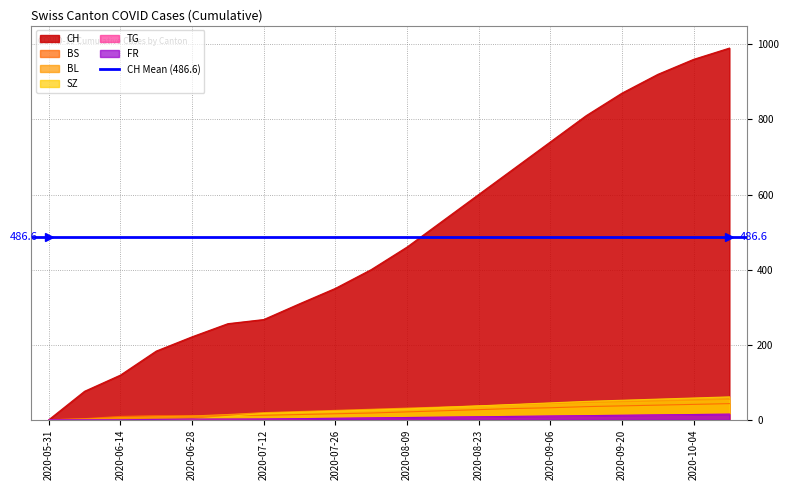

Reading right to left, list all the values displayed in this chart.

CH: 2020-10-11=990	2020-10-04=960	2020-09-27=920	2020-09-20=870	2020-09-13=810	2020-09-06=740	2020-08-30=670	2020-08-23=600	2020-08-16=530	2020-08-09=460	2020-08-02=400	2020-07-26=350	2020-07-19=309	2020-07-12=267	2020-07-05=256	2020-06-28=221	2020-06-21=183	2020-06-14=119	2020-06-07=76	2020-05-31=0
BS: 2020-10-11=43	2020-10-04=41	2020-09-27=39	2020-09-20=37	2020-09-13=35	2020-09-06=32	2020-08-30=30	2020-08-23=27	2020-08-16=24	2020-08-09=21	2020-08-02=18	2020-07-26=16	2020-07-19=14	2020-07-12=12	2020-07-05=12	2020-06-28=11	2020-06-21=11	2020-06-14=9	2020-06-07=3	2020-05-31=0
BL: 2020-10-11=54	2020-10-04=52	2020-09-27=50	2020-09-20=48	2020-09-13=46	2020-09-06=43	2020-08-30=40	2020-08-23=37	2020-08-16=34	2020-08-09=31	2020-08-02=28	2020-07-26=25	2020-07-19=22	2020-07-12=19	2020-07-05=14	2020-06-28=10	2020-06-21=8	2020-06-14=6	2020-06-07=2	2020-05-31=0
SZ: 2020-10-11=61	2020-10-04=58	2020-09-27=55	2020-09-20=52	2020-09-13=49	2020-09-06=45	2020-08-30=41	2020-08-23=37	2020-08-16=33	2020-08-09=29	2020-08-02=26	2020-07-26=23	2020-07-19=20	2020-07-12=17	2020-07-05=9	2020-06-28=1	2020-06-21=1	2020-06-14=0	2020-06-07=0	2020-05-31=0
TG: 2020-10-11=15	2020-10-04=14	2020-09-27=13	2020-09-20=12	2020-09-13=11	2020-09-06=10	2020-08-30=9	2020-08-23=8	2020-08-16=7	2020-08-09=6	2020-08-02=5	2020-07-26=4	2020-07-19=3	2020-07-12=2	2020-07-05=1	2020-06-28=1	2020-06-21=1	2020-06-14=0	2020-06-07=0	2020-05-31=0
FR: 2020-10-11=15	2020-10-04=14	2020-09-27=13	2020-09-20=12	2020-09-13=11	2020-09-06=10	2020-08-30=9	2020-08-23=8	2020-08-16=7	2020-08-09=6	2020-08-02=5	2020-07-26=4	2020-07-19=3	2020-07-12=2	2020-07-05=2	2020-06-28=2	2020-06-21=1	2020-06-14=0	2020-06-07=0	2020-05-31=0